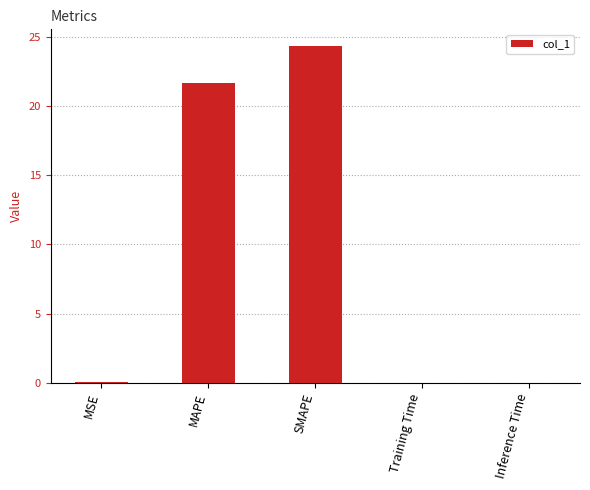

Which category has the highest value across all series?

SMAPE